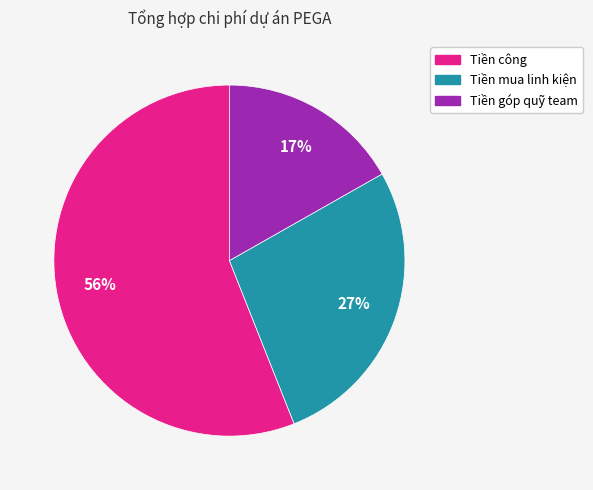

True or false: Tiền công accounts for 56% of the total.

True